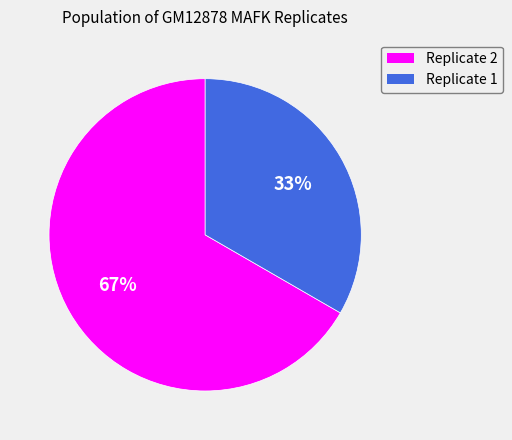

Which slice is the largest?

Replicate 2